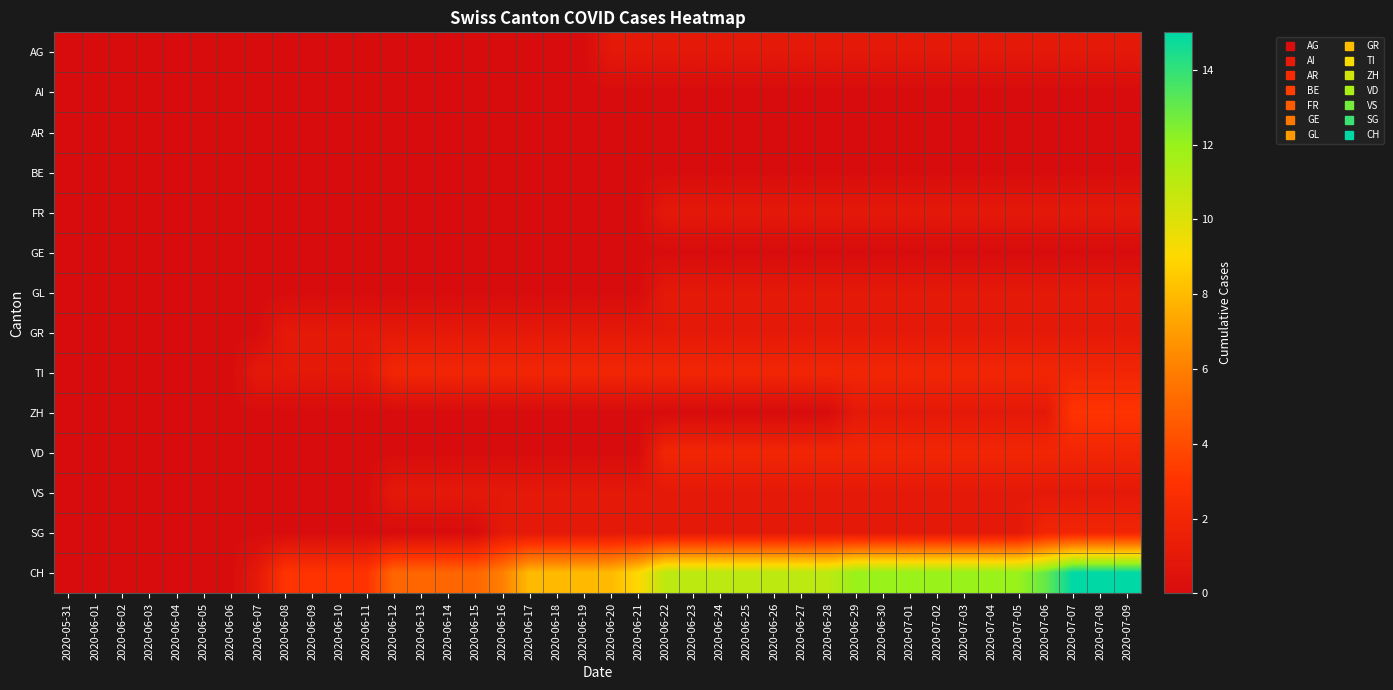

Reading left to right, transcribe all the data shown in this chart.

AG: 2020-05-31=0	2020-06-01=0	2020-06-02=0	2020-06-03=0	2020-06-04=0	2020-06-05=0	2020-06-06=0	2020-06-07=0	2020-06-08=0	2020-06-09=0	2020-06-10=0	2020-06-11=0	2020-06-12=0	2020-06-13=0	2020-06-14=0	2020-06-15=0	2020-06-16=0	2020-06-17=0	2020-06-18=0	2020-06-19=0	2020-06-20=1	2020-06-21=1	2020-06-22=1	2020-06-23=1	2020-06-24=1	2020-06-25=1	2020-06-26=1	2020-06-27=1	2020-06-28=1	2020-06-29=1	2020-06-30=1	2020-07-01=1	2020-07-02=1	2020-07-03=1	2020-07-04=1	2020-07-05=1	2020-07-06=1	2020-07-07=1	2020-07-08=1	2020-07-09=1
AI: 2020-05-31=0	2020-06-01=0	2020-06-02=0	2020-06-03=0	2020-06-04=0	2020-06-05=0	2020-06-06=0	2020-06-07=0	2020-06-08=0	2020-06-09=0	2020-06-10=0	2020-06-11=0	2020-06-12=0	2020-06-13=0	2020-06-14=0	2020-06-15=0	2020-06-16=0	2020-06-17=0	2020-06-18=0	2020-06-19=0	2020-06-20=0	2020-06-21=0	2020-06-22=0	2020-06-23=0	2020-06-24=0	2020-06-25=0	2020-06-26=0	2020-06-27=0	2020-06-28=0	2020-06-29=0	2020-06-30=0	2020-07-01=0	2020-07-02=0	2020-07-03=0	2020-07-04=0	2020-07-05=0	2020-07-06=0	2020-07-07=0	2020-07-08=0	2020-07-09=0
AR: 2020-05-31=0	2020-06-01=0	2020-06-02=0	2020-06-03=0	2020-06-04=0	2020-06-05=0	2020-06-06=0	2020-06-07=0	2020-06-08=0	2020-06-09=0	2020-06-10=0	2020-06-11=0	2020-06-12=0	2020-06-13=0	2020-06-14=0	2020-06-15=0	2020-06-16=0	2020-06-17=0	2020-06-18=0	2020-06-19=0	2020-06-20=0	2020-06-21=0	2020-06-22=0	2020-06-23=0	2020-06-24=0	2020-06-25=0	2020-06-26=0	2020-06-27=0	2020-06-28=0	2020-06-29=0	2020-06-30=0	2020-07-01=0	2020-07-02=0	2020-07-03=0	2020-07-04=0	2020-07-05=0	2020-07-06=0	2020-07-07=0	2020-07-08=0	2020-07-09=0
BE: 2020-05-31=0	2020-06-01=0	2020-06-02=0	2020-06-03=0	2020-06-04=0	2020-06-05=0	2020-06-06=0	2020-06-07=0	2020-06-08=0	2020-06-09=0	2020-06-10=0	2020-06-11=0	2020-06-12=0	2020-06-13=0	2020-06-14=0	2020-06-15=0	2020-06-16=0	2020-06-17=0	2020-06-18=0	2020-06-19=0	2020-06-20=0	2020-06-21=0	2020-06-22=0	2020-06-23=0	2020-06-24=0	2020-06-25=0	2020-06-26=0	2020-06-27=0	2020-06-28=0	2020-06-29=0	2020-06-30=0	2020-07-01=0	2020-07-02=0	2020-07-03=0	2020-07-04=0	2020-07-05=0	2020-07-06=0	2020-07-07=0	2020-07-08=0	2020-07-09=0
FR: 2020-05-31=0	2020-06-01=0	2020-06-02=0	2020-06-03=0	2020-06-04=0	2020-06-05=0	2020-06-06=0	2020-06-07=0	2020-06-08=0	2020-06-09=0	2020-06-10=0	2020-06-11=0	2020-06-12=0	2020-06-13=0	2020-06-14=0	2020-06-15=0	2020-06-16=0	2020-06-17=0	2020-06-18=0	2020-06-19=0	2020-06-20=0	2020-06-21=0	2020-06-22=1	2020-06-23=1	2020-06-24=1	2020-06-25=1	2020-06-26=1	2020-06-27=1	2020-06-28=1	2020-06-29=1	2020-06-30=1	2020-07-01=1	2020-07-02=1	2020-07-03=1	2020-07-04=1	2020-07-05=1	2020-07-06=1	2020-07-07=1	2020-07-08=1	2020-07-09=1
GE: 2020-05-31=0	2020-06-01=0	2020-06-02=0	2020-06-03=0	2020-06-04=0	2020-06-05=0	2020-06-06=0	2020-06-07=0	2020-06-08=0	2020-06-09=0	2020-06-10=0	2020-06-11=0	2020-06-12=0	2020-06-13=0	2020-06-14=0	2020-06-15=0	2020-06-16=0	2020-06-17=0	2020-06-18=0	2020-06-19=0	2020-06-20=0	2020-06-21=0	2020-06-22=0	2020-06-23=0	2020-06-24=0	2020-06-25=0	2020-06-26=0	2020-06-27=0	2020-06-28=0	2020-06-29=0	2020-06-30=0	2020-07-01=0	2020-07-02=0	2020-07-03=0	2020-07-04=0	2020-07-05=0	2020-07-06=0	2020-07-07=0	2020-07-08=0	2020-07-09=0
GL: 2020-05-31=0	2020-06-01=0	2020-06-02=0	2020-06-03=0	2020-06-04=0	2020-06-05=0	2020-06-06=0	2020-06-07=0	2020-06-08=0	2020-06-09=0	2020-06-10=0	2020-06-11=0	2020-06-12=0	2020-06-13=0	2020-06-14=0	2020-06-15=0	2020-06-16=0	2020-06-17=0	2020-06-18=0	2020-06-19=0	2020-06-20=0	2020-06-21=0	2020-06-22=1	2020-06-23=1	2020-06-24=1	2020-06-25=1	2020-06-26=1	2020-06-27=1	2020-06-28=1	2020-06-29=1	2020-06-30=1	2020-07-01=1	2020-07-02=1	2020-07-03=1	2020-07-04=1	2020-07-05=1	2020-07-06=1	2020-07-07=1	2020-07-08=1	2020-07-09=1
GR: 2020-05-31=0	2020-06-01=0	2020-06-02=0	2020-06-03=0	2020-06-04=0	2020-06-05=0	2020-06-06=0	2020-06-07=0	2020-06-08=1	2020-06-09=1	2020-06-10=1	2020-06-11=1	2020-06-12=1	2020-06-13=1	2020-06-14=1	2020-06-15=1	2020-06-16=1	2020-06-17=1	2020-06-18=1	2020-06-19=1	2020-06-20=1	2020-06-21=1	2020-06-22=1	2020-06-23=1	2020-06-24=1	2020-06-25=1	2020-06-26=1	2020-06-27=1	2020-06-28=1	2020-06-29=1	2020-06-30=1	2020-07-01=1	2020-07-02=1	2020-07-03=1	2020-07-04=1	2020-07-05=1	2020-07-06=1	2020-07-07=1	2020-07-08=1	2020-07-09=1
TI: 2020-05-31=0	2020-06-01=0	2020-06-02=0	2020-06-03=0	2020-06-04=0	2020-06-05=0	2020-06-06=0	2020-06-07=1	2020-06-08=1	2020-06-09=1	2020-06-10=1	2020-06-11=1	2020-06-12=2	2020-06-13=2	2020-06-14=2	2020-06-15=2	2020-06-16=2	2020-06-17=2	2020-06-18=2	2020-06-19=2	2020-06-20=2	2020-06-21=2	2020-06-22=2	2020-06-23=2	2020-06-24=2	2020-06-25=2	2020-06-26=2	2020-06-27=2	2020-06-28=2	2020-06-29=2	2020-06-30=2	2020-07-01=2	2020-07-02=2	2020-07-03=2	2020-07-04=2	2020-07-05=2	2020-07-06=2	2020-07-07=2	2020-07-08=2	2020-07-09=2
ZH: 2020-05-31=0	2020-06-01=0	2020-06-02=0	2020-06-03=0	2020-06-04=0	2020-06-05=0	2020-06-06=0	2020-06-07=0	2020-06-08=0	2020-06-09=0	2020-06-10=0	2020-06-11=0	2020-06-12=0	2020-06-13=0	2020-06-14=0	2020-06-15=0	2020-06-16=0	2020-06-17=0	2020-06-18=0	2020-06-19=0	2020-06-20=0	2020-06-21=0	2020-06-22=0	2020-06-23=0	2020-06-24=0	2020-06-25=0	2020-06-26=0	2020-06-27=0	2020-06-28=0	2020-06-29=1	2020-06-30=1	2020-07-01=1	2020-07-02=1	2020-07-03=1	2020-07-04=1	2020-07-05=1	2020-07-06=1	2020-07-07=3	2020-07-08=3	2020-07-09=3
VD: 2020-05-31=0	2020-06-01=0	2020-06-02=0	2020-06-03=0	2020-06-04=0	2020-06-05=0	2020-06-06=0	2020-06-07=0	2020-06-08=0	2020-06-09=0	2020-06-10=0	2020-06-11=0	2020-06-12=0	2020-06-13=0	2020-06-14=0	2020-06-15=0	2020-06-16=0	2020-06-17=0	2020-06-18=0	2020-06-19=0	2020-06-20=0	2020-06-21=0	2020-06-22=2	2020-06-23=2	2020-06-24=2	2020-06-25=2	2020-06-26=2	2020-06-27=2	2020-06-28=2	2020-06-29=2	2020-06-30=2	2020-07-01=2	2020-07-02=2	2020-07-03=2	2020-07-04=2	2020-07-05=2	2020-07-06=2	2020-07-07=2	2020-07-08=2	2020-07-09=2
VS: 2020-05-31=0	2020-06-01=0	2020-06-02=0	2020-06-03=0	2020-06-04=0	2020-06-05=0	2020-06-06=0	2020-06-07=0	2020-06-08=0	2020-06-09=0	2020-06-10=0	2020-06-11=0	2020-06-12=1	2020-06-13=1	2020-06-14=1	2020-06-15=1	2020-06-16=1	2020-06-17=1	2020-06-18=1	2020-06-19=1	2020-06-20=1	2020-06-21=1	2020-06-22=1	2020-06-23=1	2020-06-24=1	2020-06-25=1	2020-06-26=1	2020-06-27=1	2020-06-28=1	2020-06-29=1	2020-06-30=1	2020-07-01=1	2020-07-02=1	2020-07-03=1	2020-07-04=1	2020-07-05=1	2020-07-06=1	2020-07-07=1	2020-07-08=1	2020-07-09=1
SG: 2020-05-31=0	2020-06-01=0	2020-06-02=0	2020-06-03=0	2020-06-04=0	2020-06-05=0	2020-06-06=0	2020-06-07=0	2020-06-08=0	2020-06-09=0	2020-06-10=0	2020-06-11=0	2020-06-12=0	2020-06-13=0	2020-06-14=0	2020-06-15=0	2020-06-16=1	2020-06-17=1	2020-06-18=1	2020-06-19=1	2020-06-20=1	2020-06-21=1	2020-06-22=1	2020-06-23=1	2020-06-24=1	2020-06-25=1	2020-06-26=1	2020-06-27=1	2020-06-28=1	2020-06-29=1	2020-06-30=1	2020-07-01=1	2020-07-02=1	2020-07-03=1	2020-07-04=1	2020-07-05=1	2020-07-06=2	2020-07-07=2	2020-07-08=2	2020-07-09=2
CH: 2020-05-31=0	2020-06-01=0	2020-06-02=0	2020-06-03=0	2020-06-04=0	2020-06-05=0	2020-06-06=0	2020-06-07=1	2020-06-08=3	2020-06-09=3	2020-06-10=3	2020-06-11=3	2020-06-12=5	2020-06-13=5	2020-06-14=5	2020-06-15=5	2020-06-16=6	2020-06-17=8	2020-06-18=8	2020-06-19=8	2020-06-20=8	2020-06-21=9	2020-06-22=11	2020-06-23=11	2020-06-24=11	2020-06-25=11	2020-06-26=11	2020-06-27=11	2020-06-28=11	2020-06-29=12	2020-06-30=12	2020-07-01=12	2020-07-02=12	2020-07-03=12	2020-07-04=12	2020-07-05=12	2020-07-06=13	2020-07-07=15	2020-07-08=15	2020-07-09=15